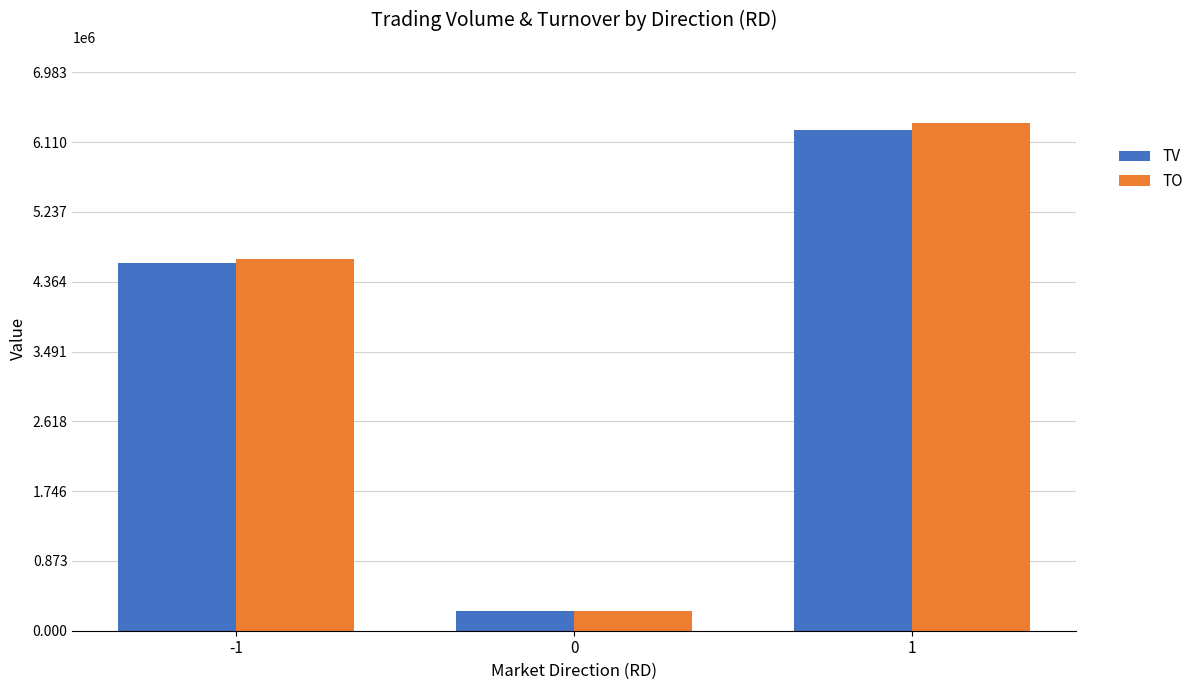

The value of TO at -1 is 1036483. True or false?

False